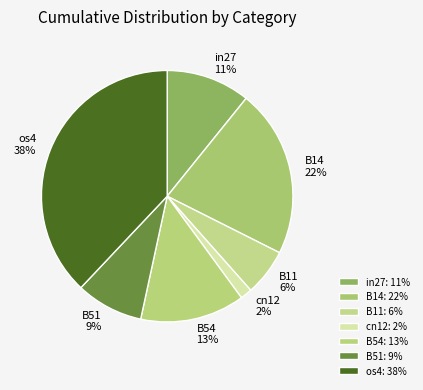

Is the sum of B54 and B51 greater than half?

No